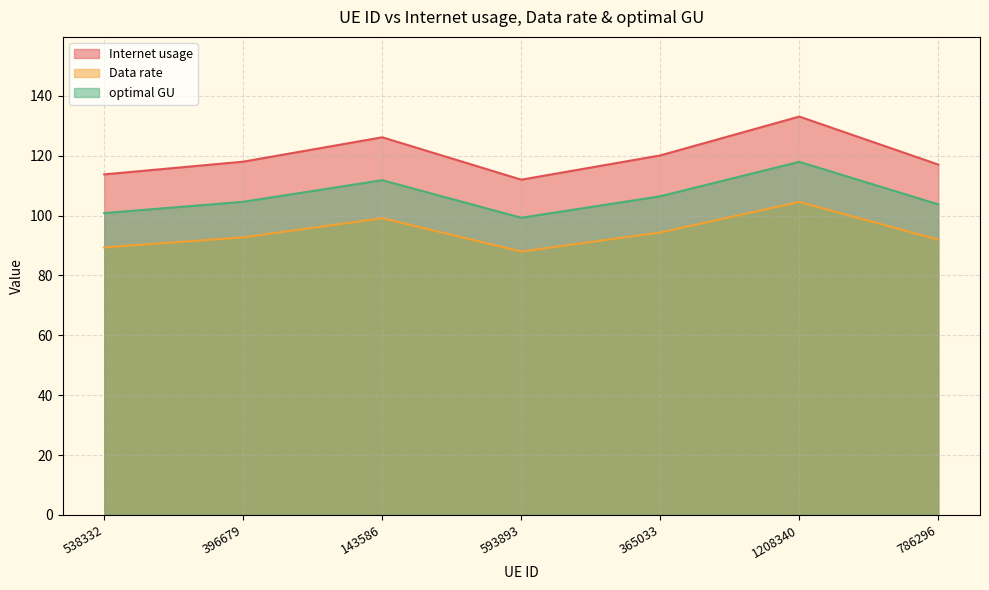

The Data rate series shows 92.7 at 396679. True or false?

True